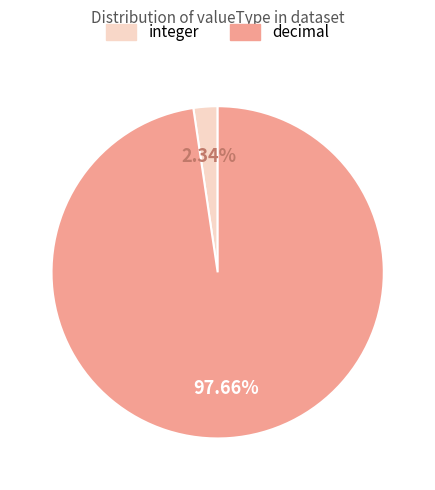

The decimal slice represents 98% of the pie. True or false?

True